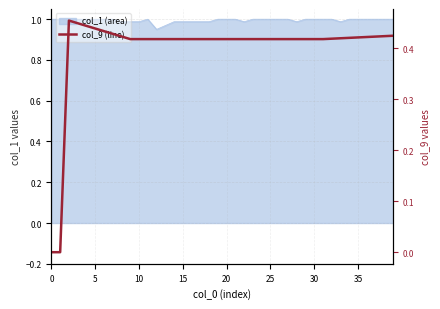

What is the sum of all values?

16.1